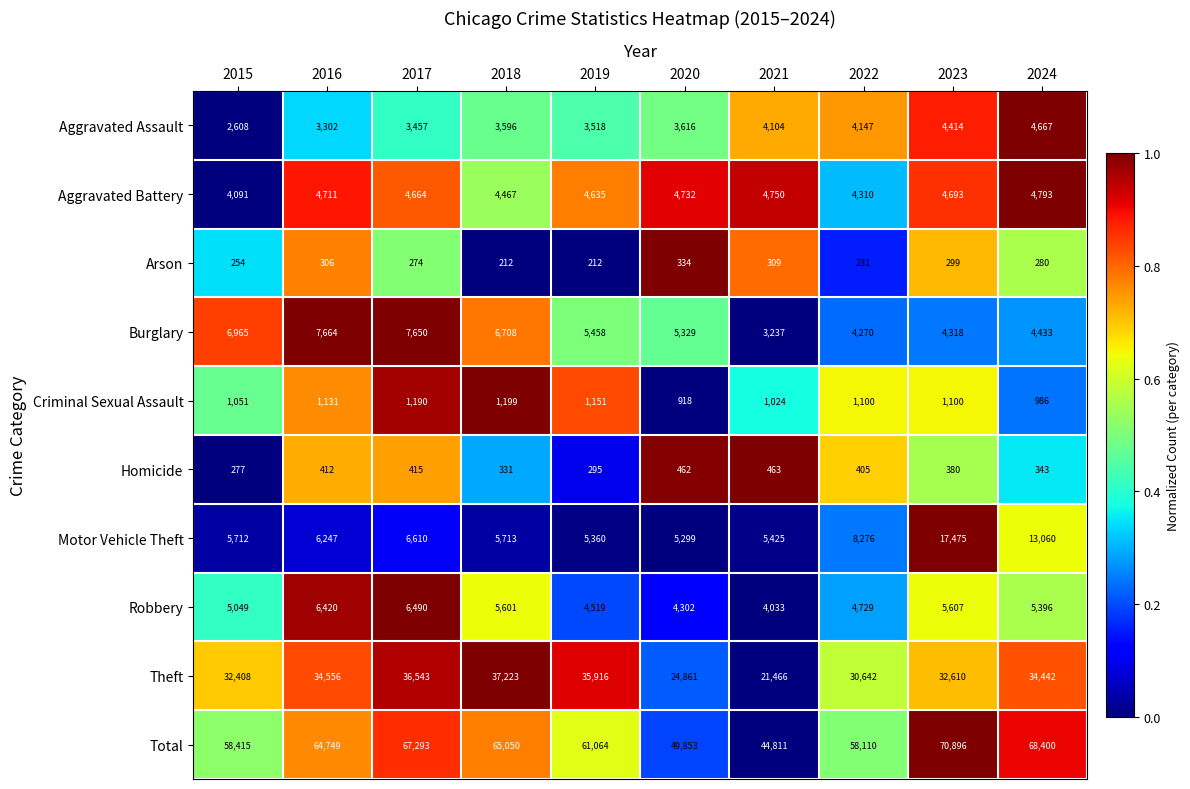

What is the difference between the highest and lowest values at 2023?

70597